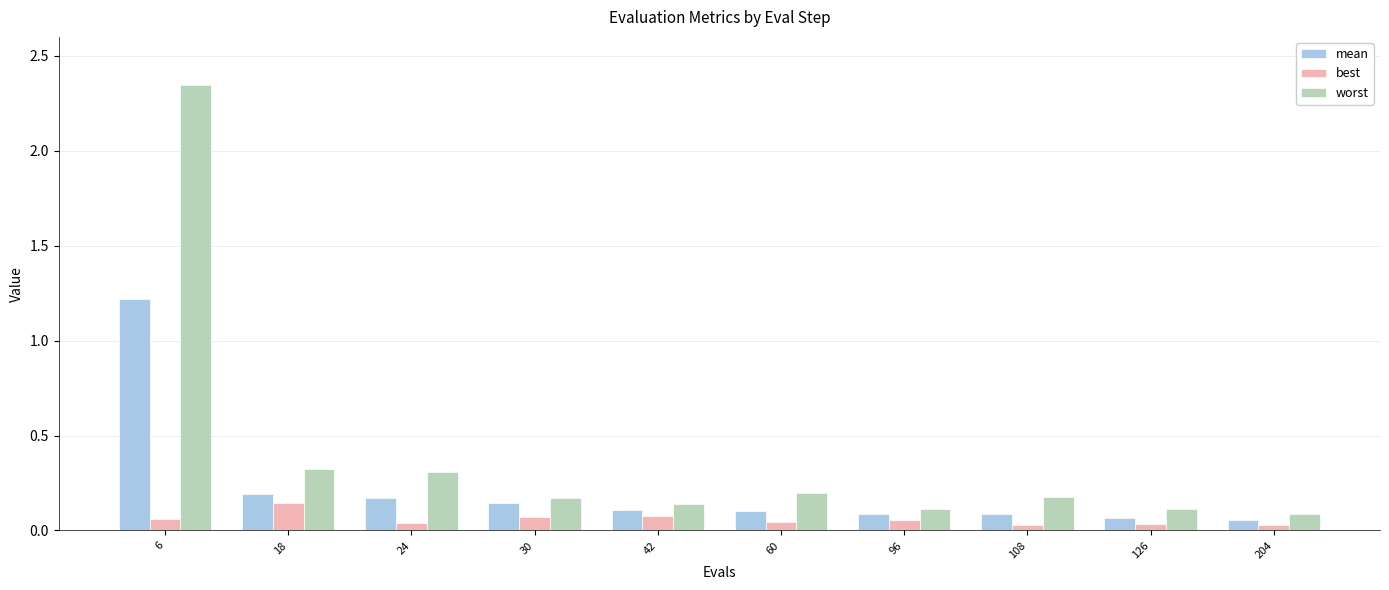

Which series has the largest range (max minus min)?

worst